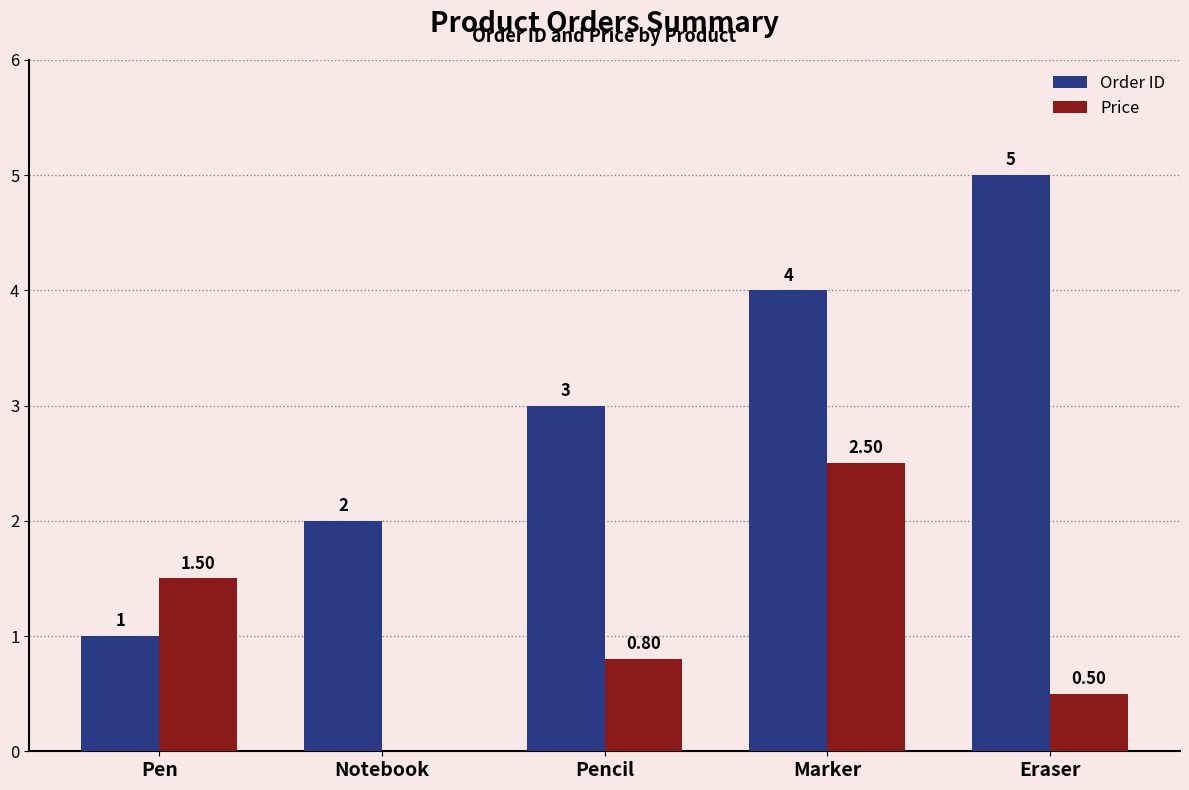

What is the total value across all series at Marker?

6.5